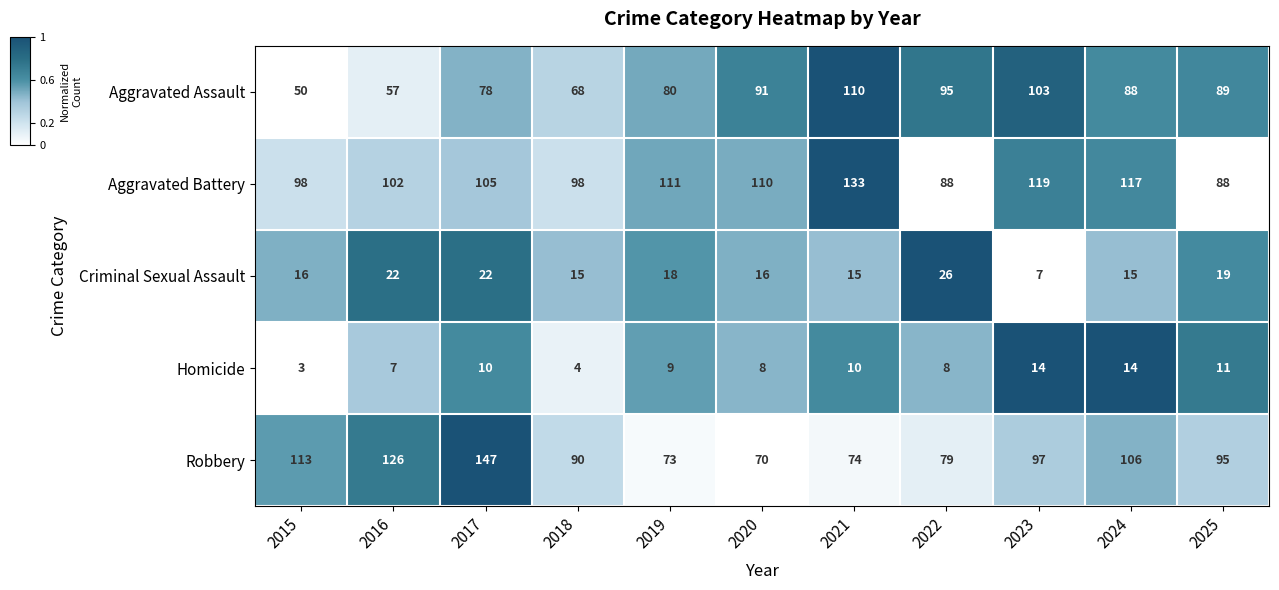

True or false: Robbery has a value of 123 at 2020.

False